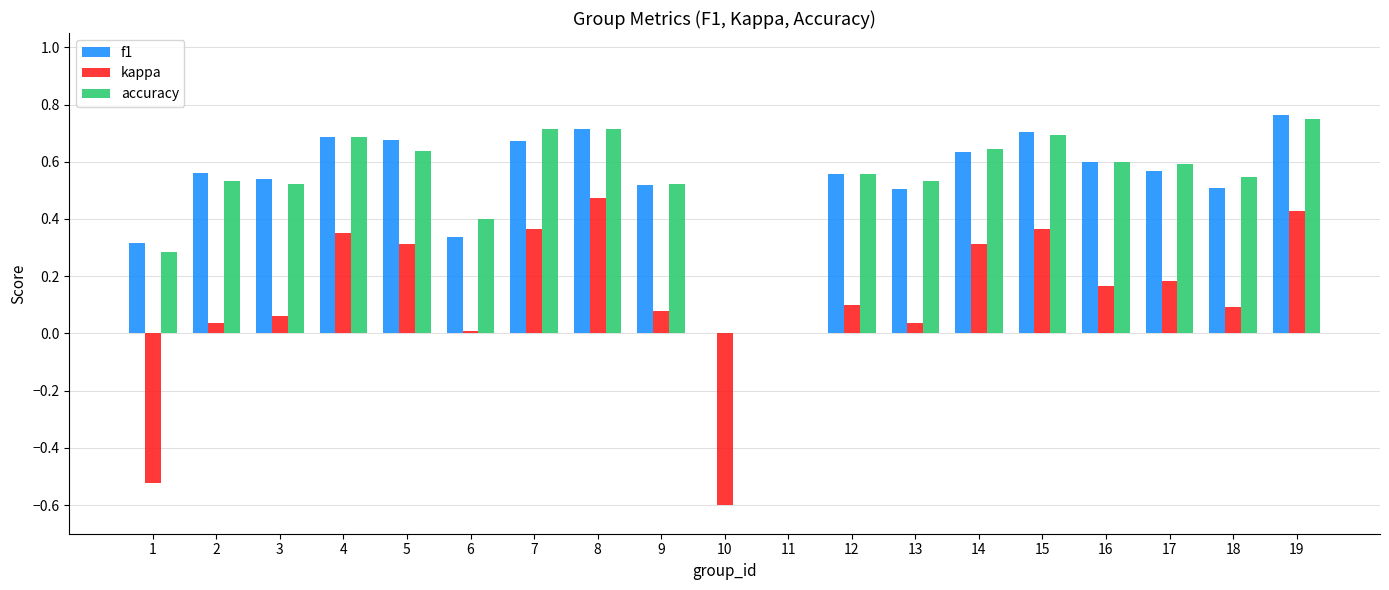

True or false: accuracy has a value of 0.8 at 2.

False